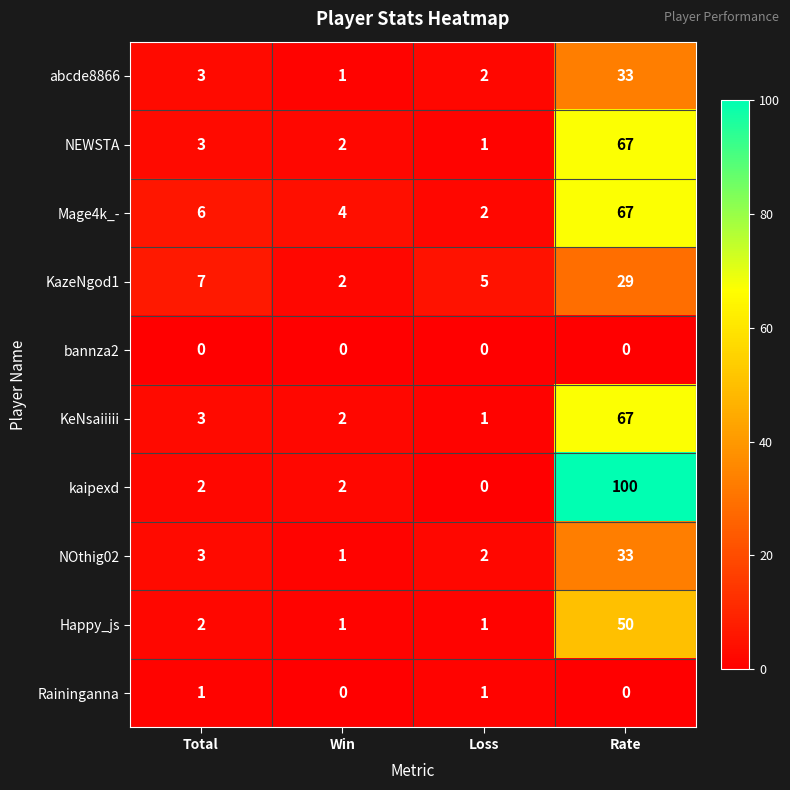

What is the maximum value for KeNsaiiiii?

67